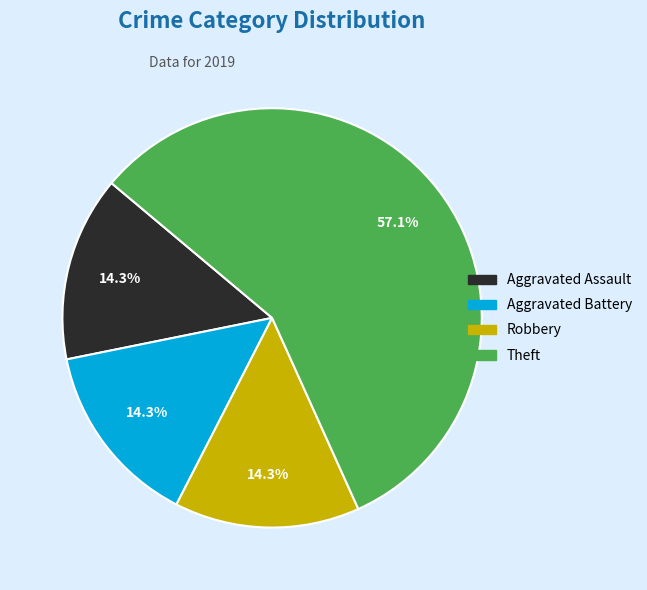

To the nearest percent, what is the difference between the largest and smallest slice percentages?

43%